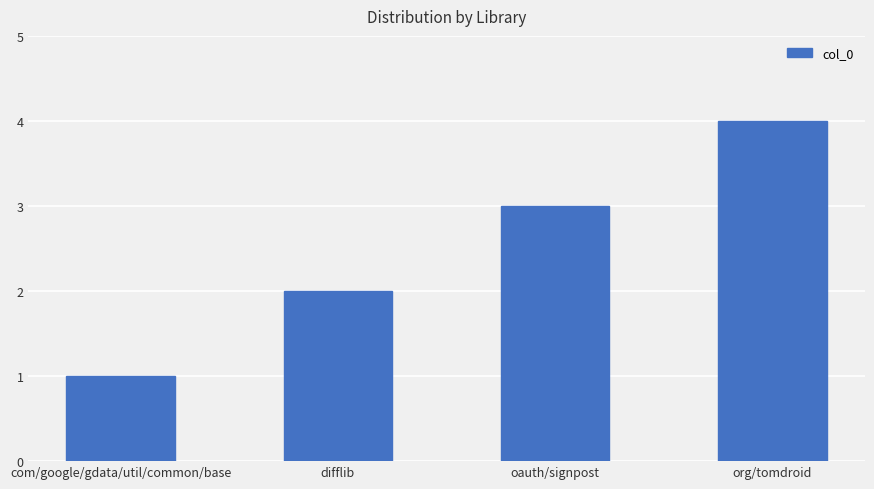

Reading left to right, list all the values displayed in this chart.

1	2	3	4